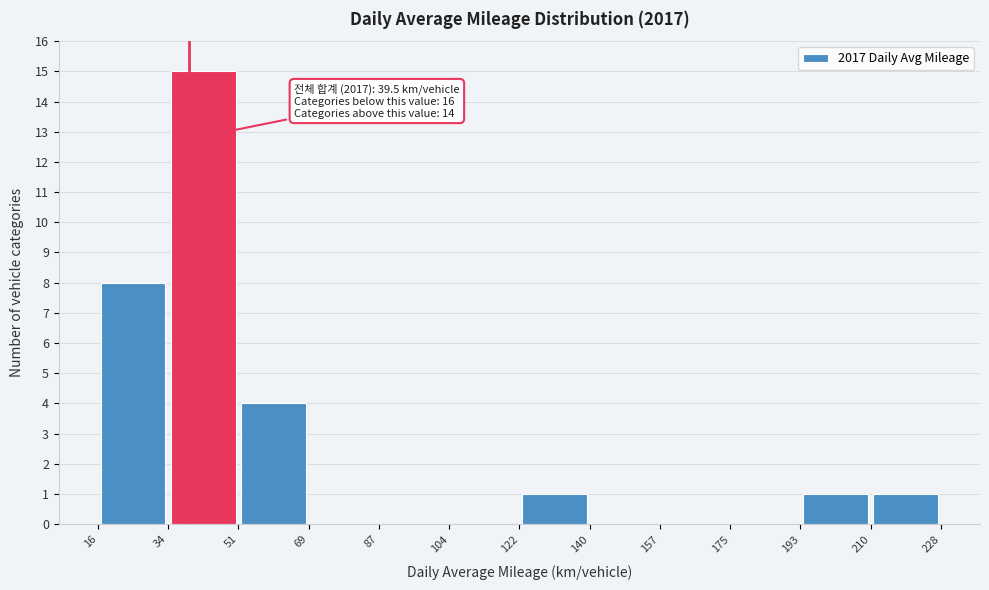

Over which range of the x-axis is the bar tallest?

34 to 51